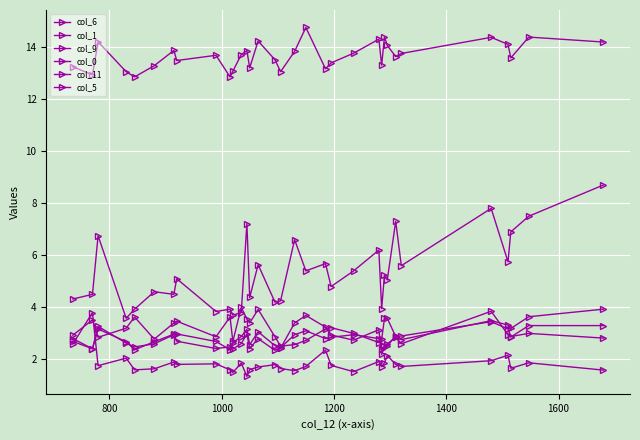

How many lines are shown in the chart?

6